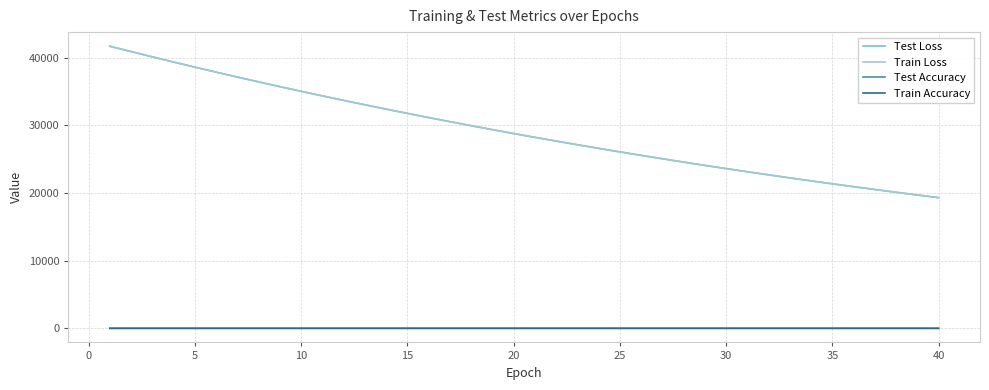

At which category does Train Accuracy reach its first local valley?

20